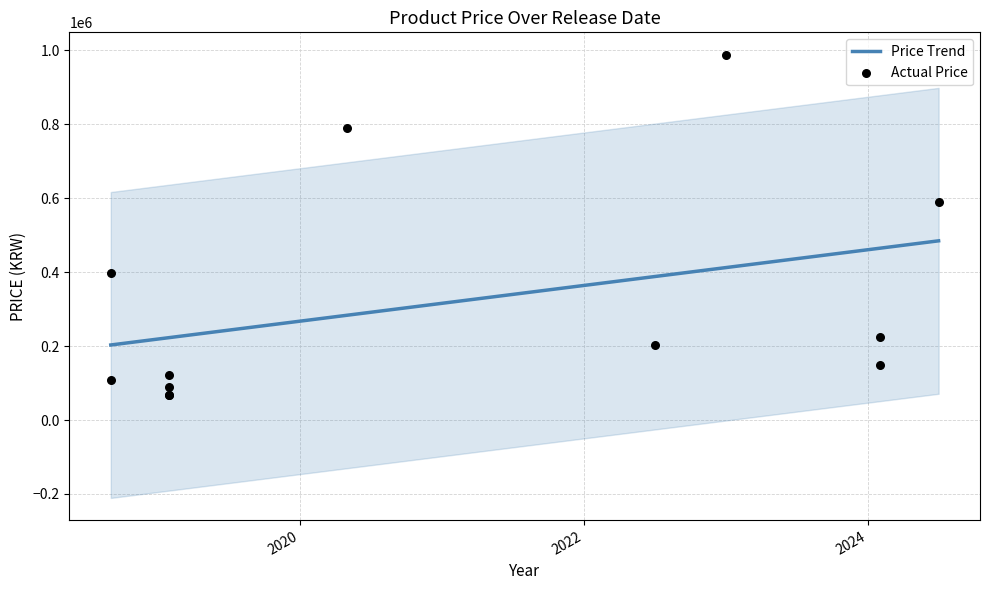

What is the change in value from 2024-02-01 to 2024-02-01?

-76000